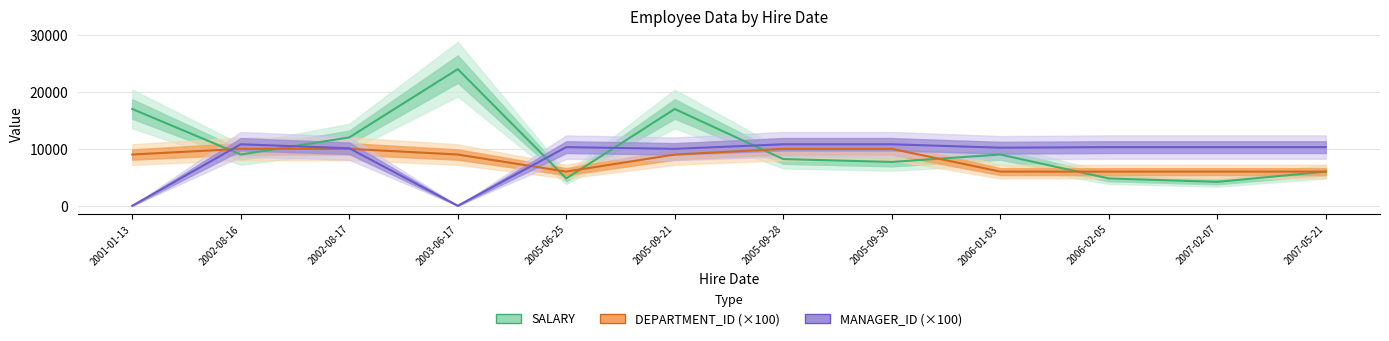

Where is the first local minimum for DEPARTMENT_ID (×100)?

2005-06-25